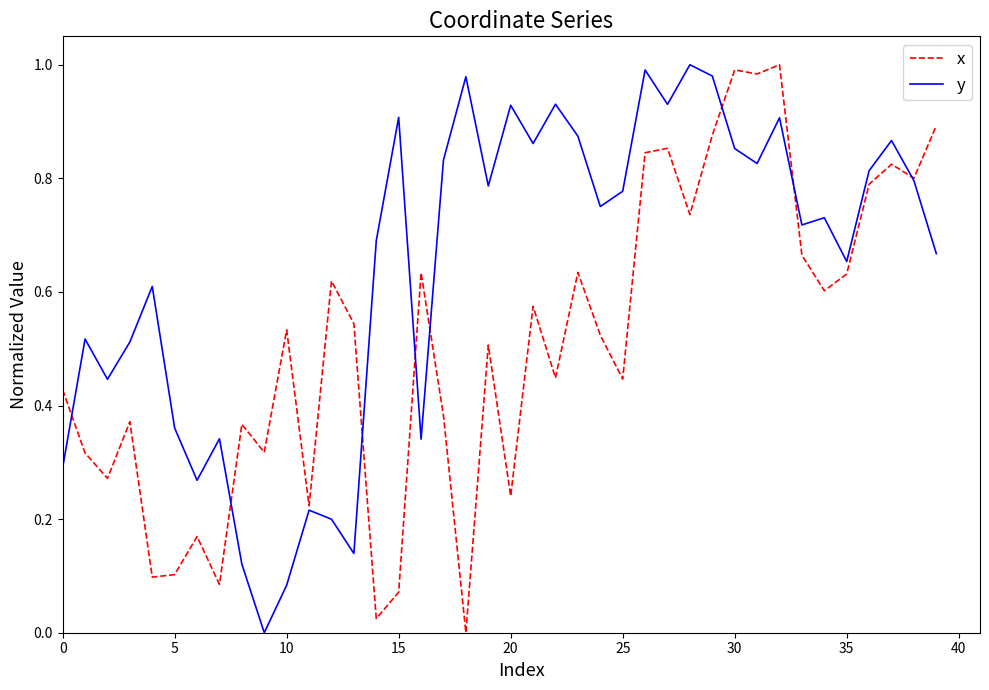

List the series in order of their overall mean, lowest first.

x, y